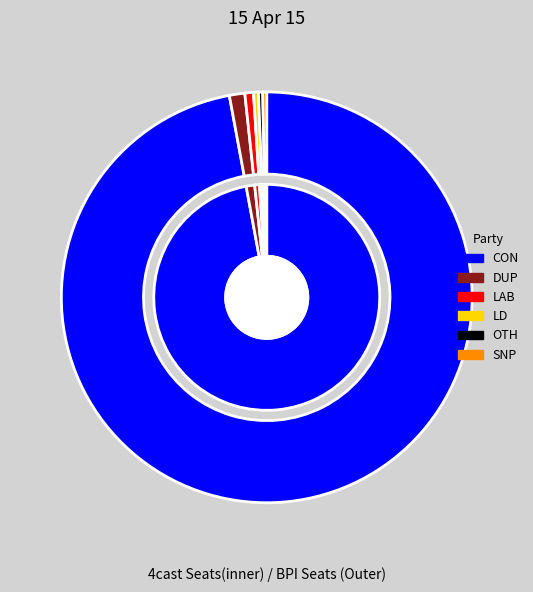

The 1 slice represents 0% of the pie. True or false?

True